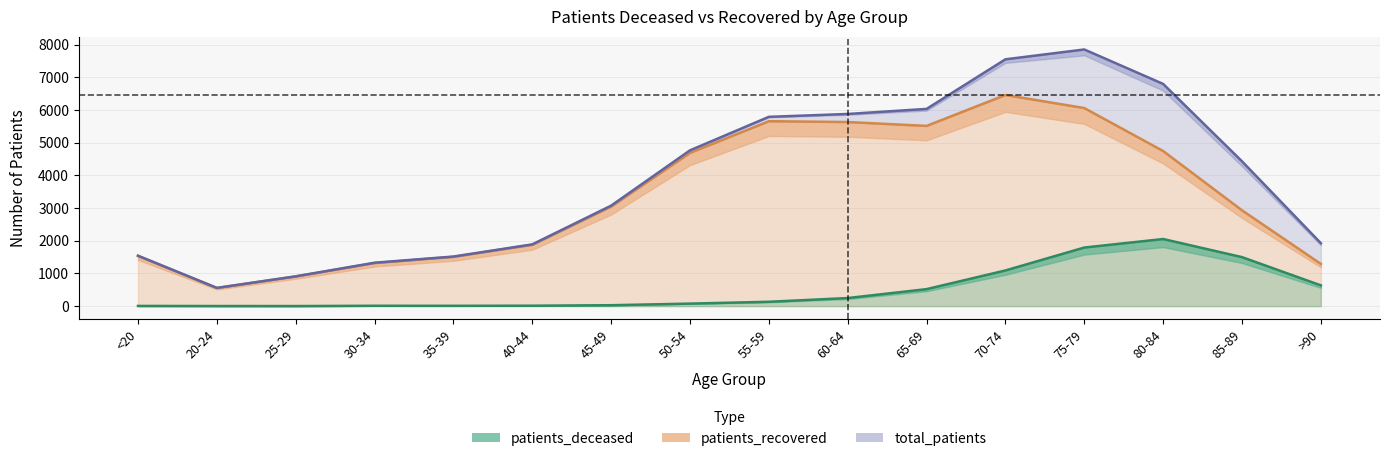

What position from the right is 50-54?

9